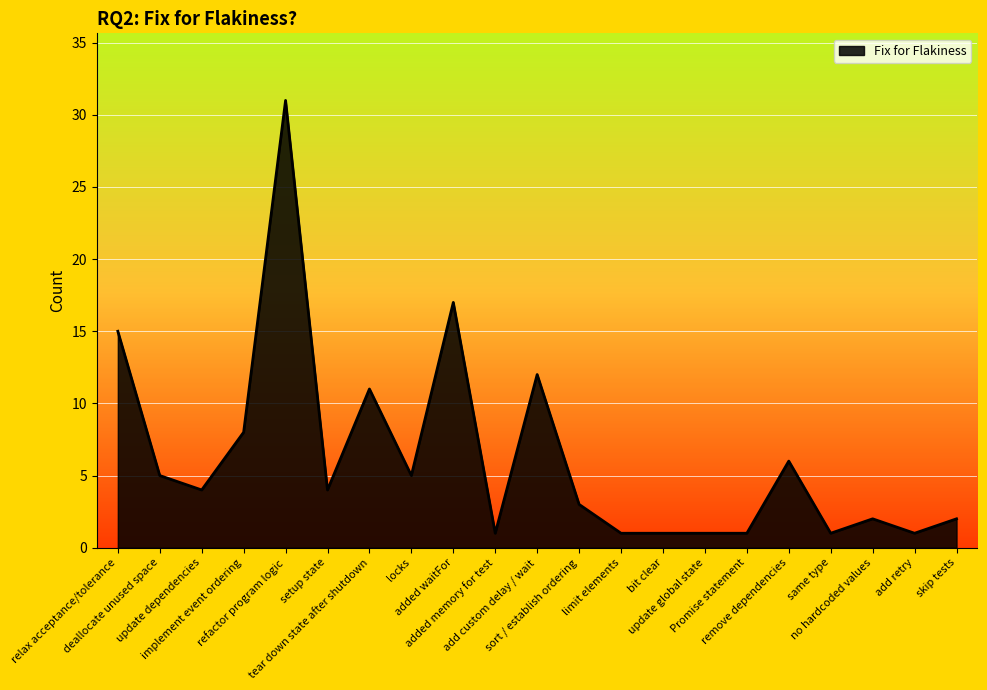

At which label does the data first exceed 4?

relax acceptance/tolerance